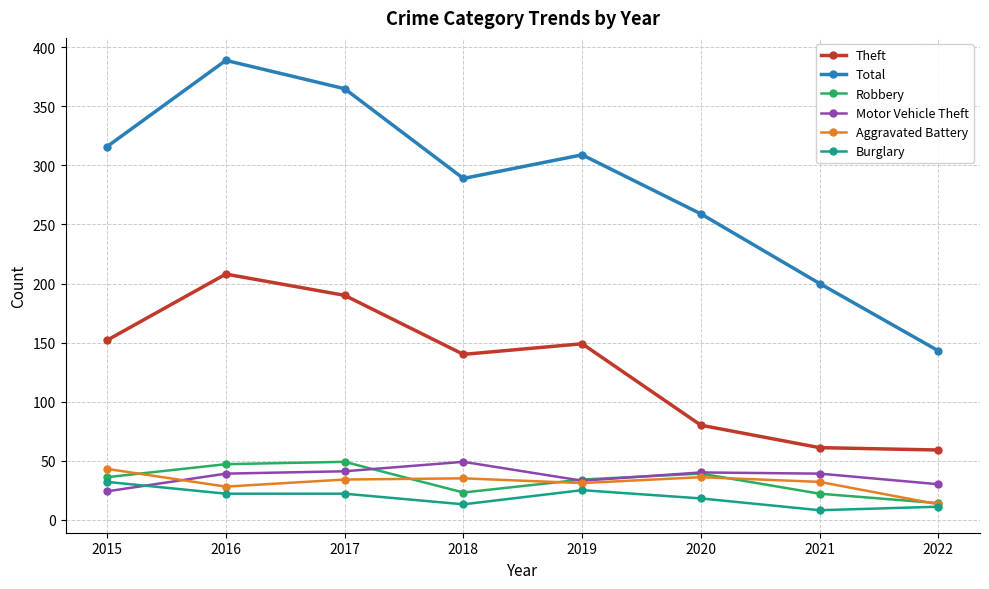

At how many categories does at least one series exceed 244?

6